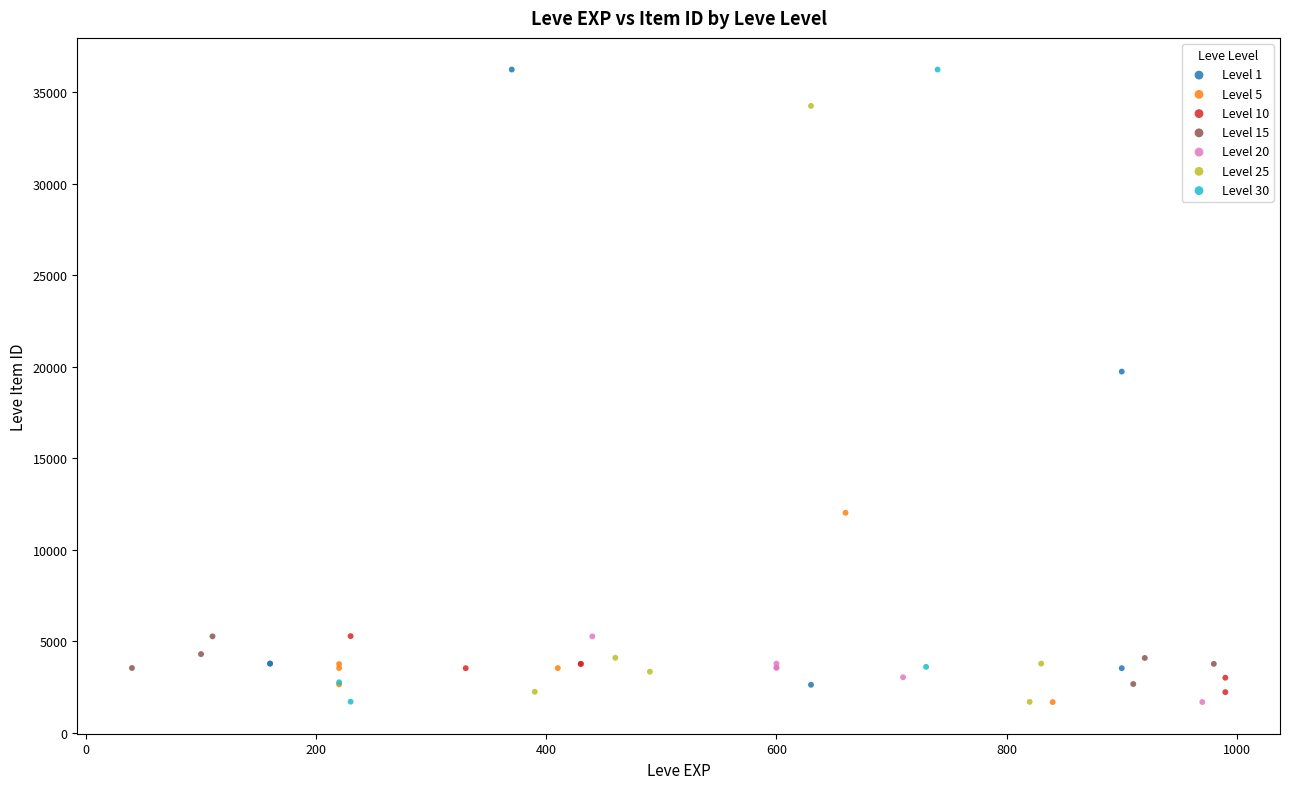

What are all the series names shown in the legend?

Level 1, Level 5, Level 10, Level 15, Level 20, Level 25, Level 30